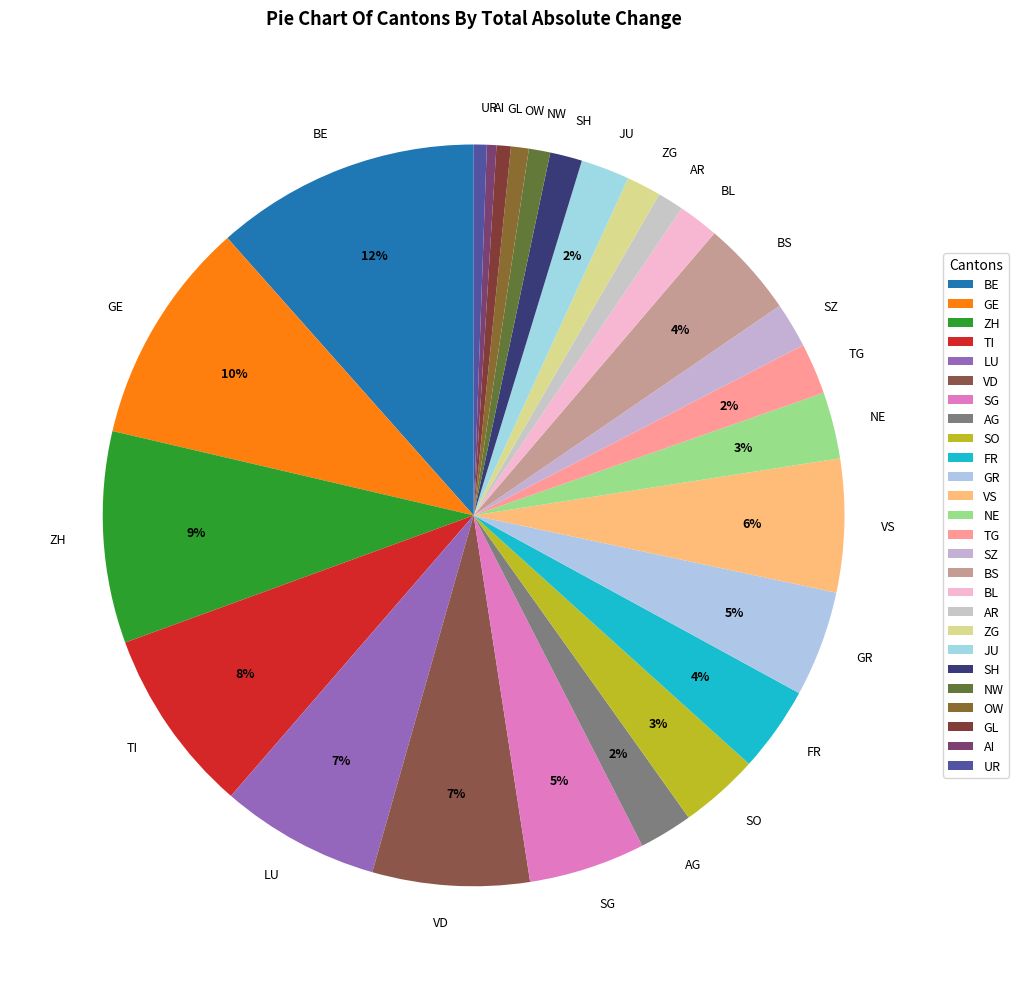

How many segments does this pie chart have?

26